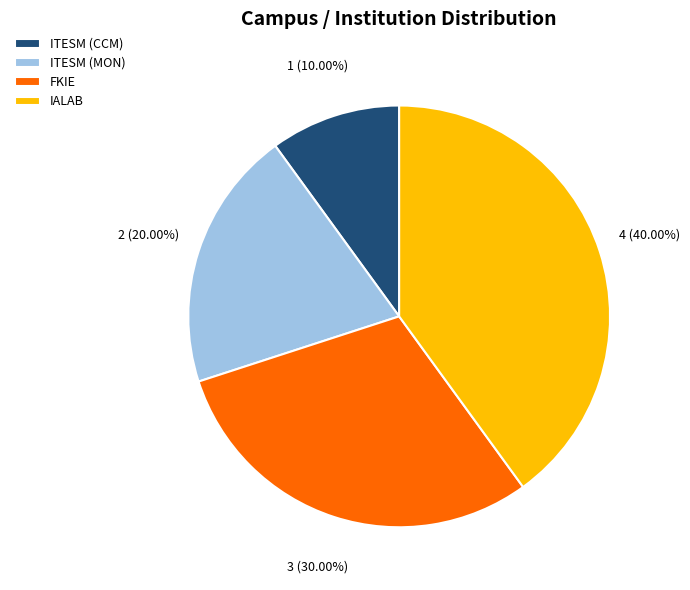

Which slice is the smallest?

ITESM (CCM)